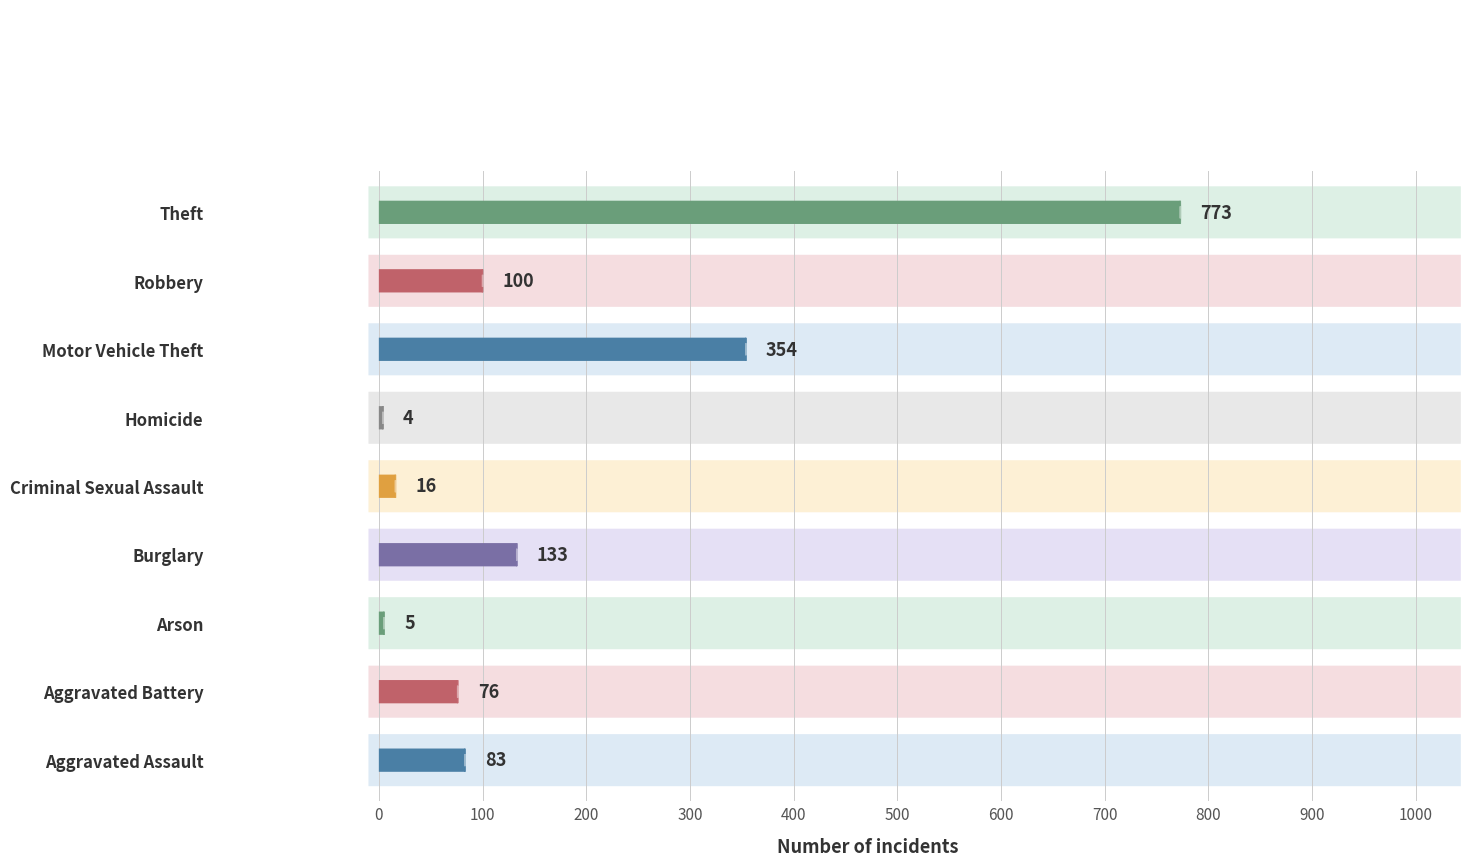

How many data points are less than 83?

4